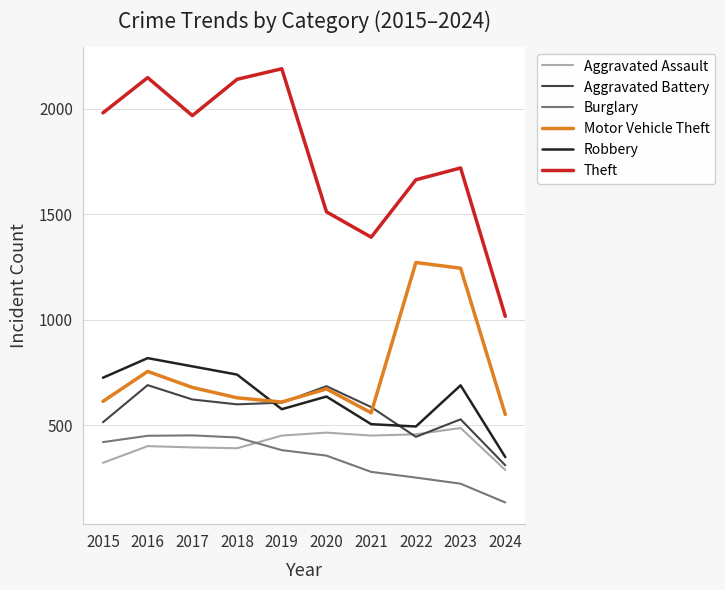

Is this an area chart (filled region under the line)?

No